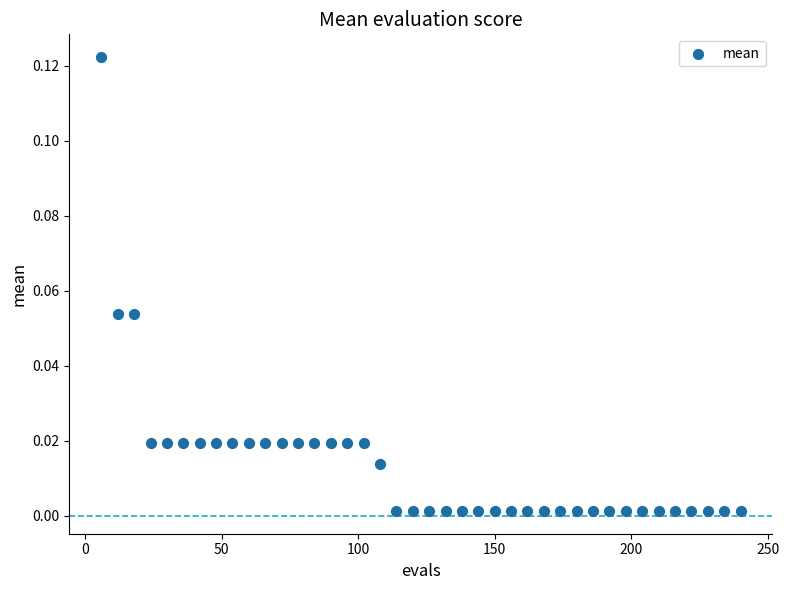

What is the range of X values (max minus min)?

234.0